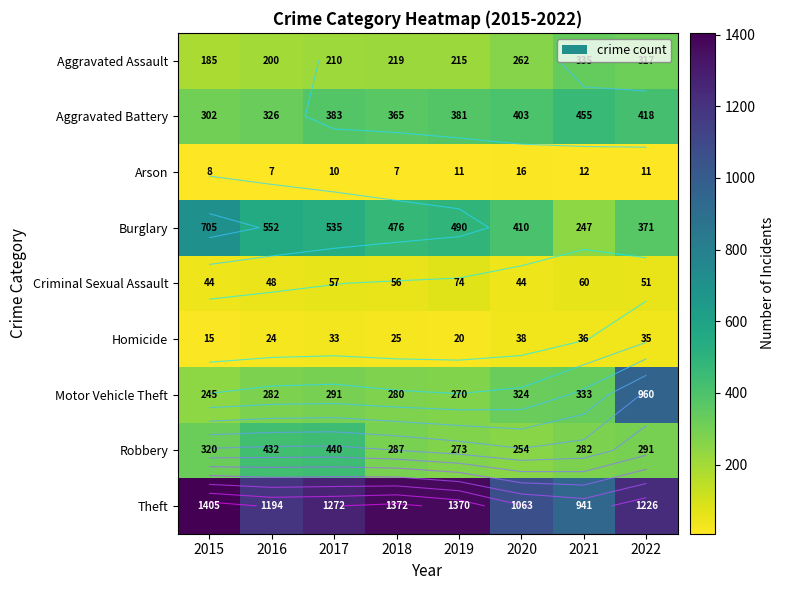

Which has a higher value, 2019 or 2016?

2019